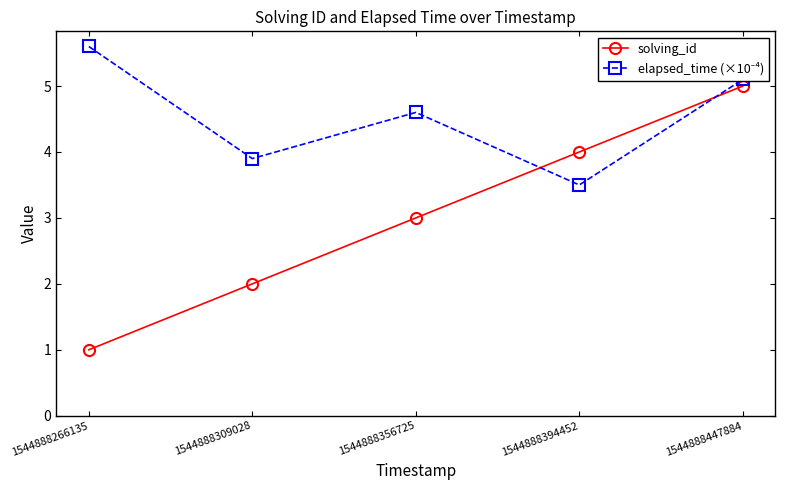

Does the chart display data point markers on the line(s)?

Yes